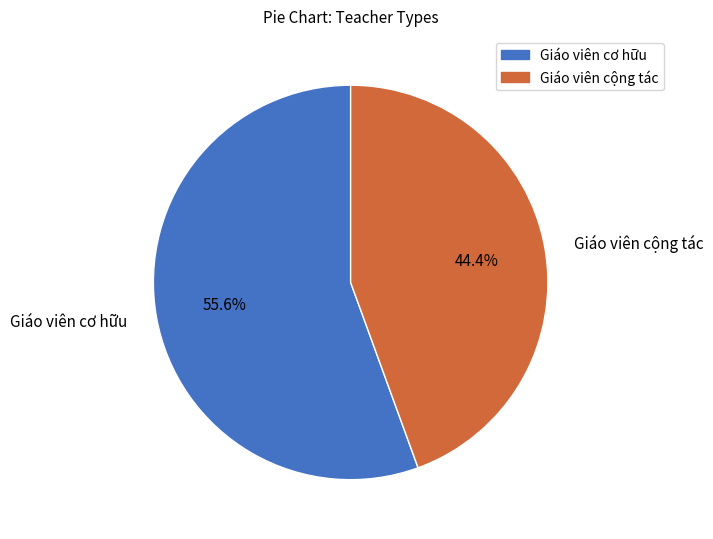

Which slice is the smallest?

Giáo viên cộng tác